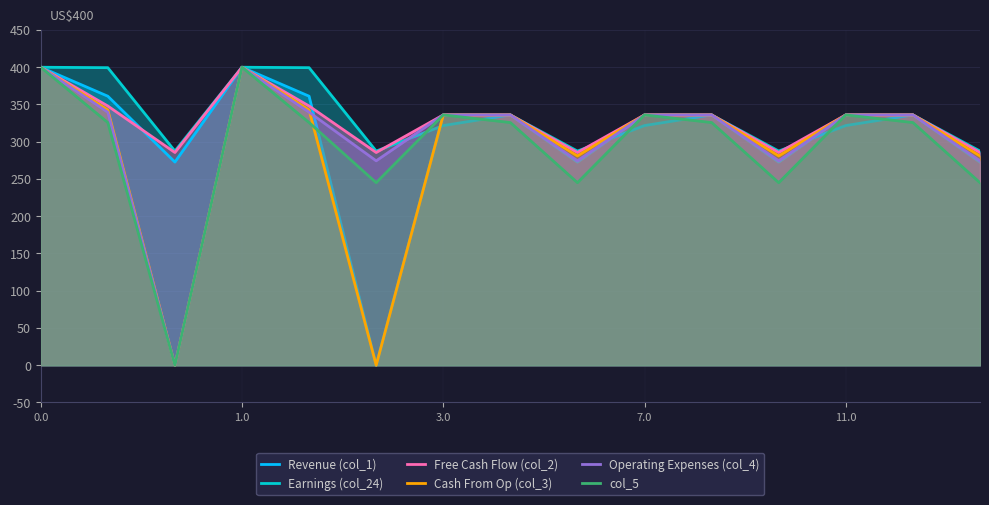

True or false: Cash From Op (col_3) has a value of 133.5 at 10.

False